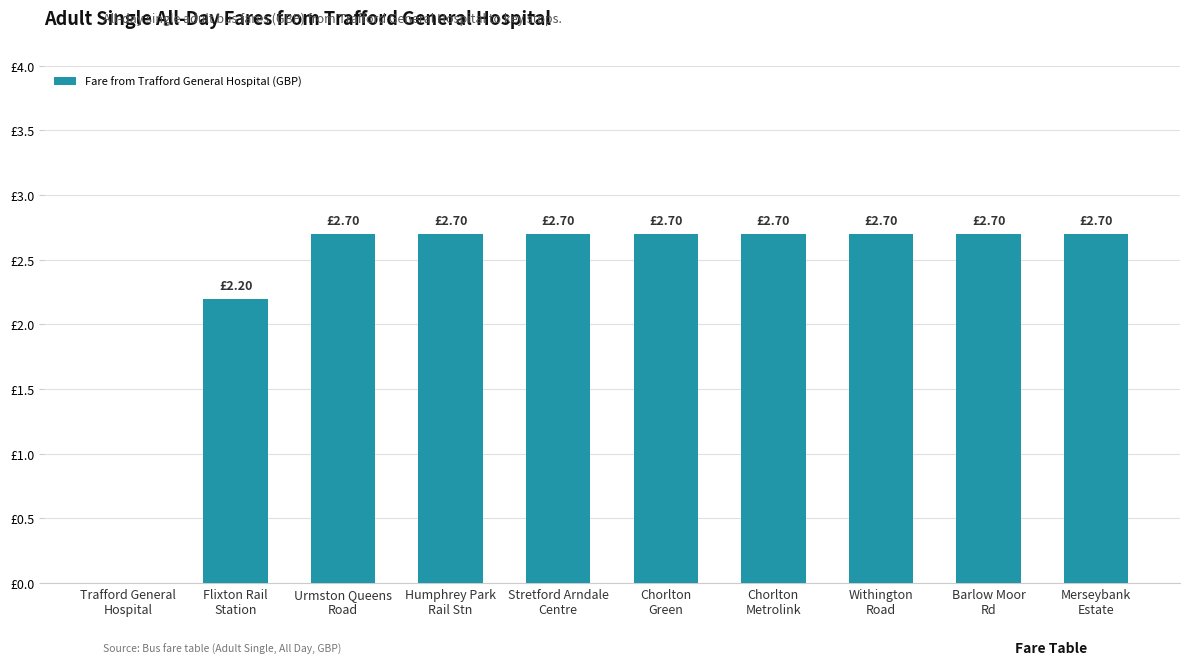

Are the bars horizontal?

No